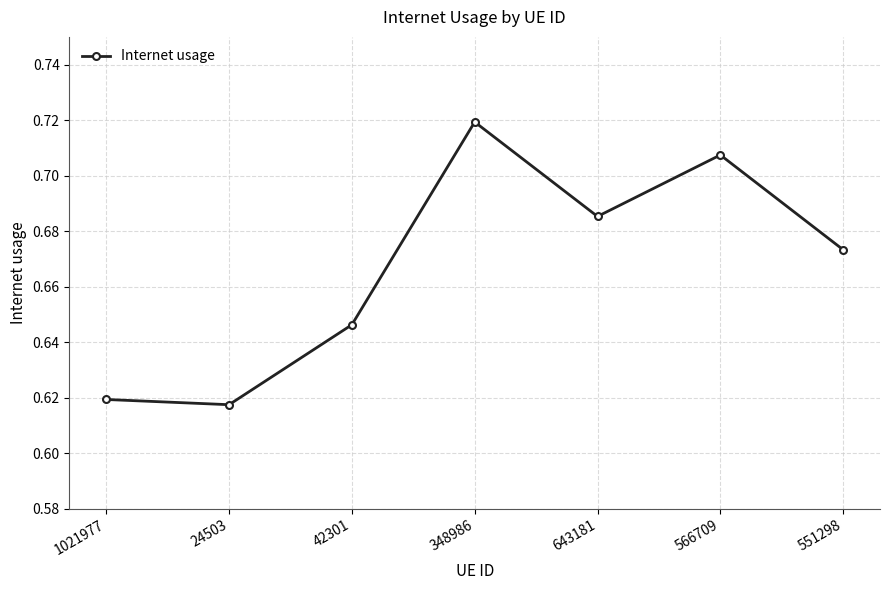

Rank the categories by value from lowest to highest.

24503, 1021977, 42301, 551298, 643181, 566709, 348986